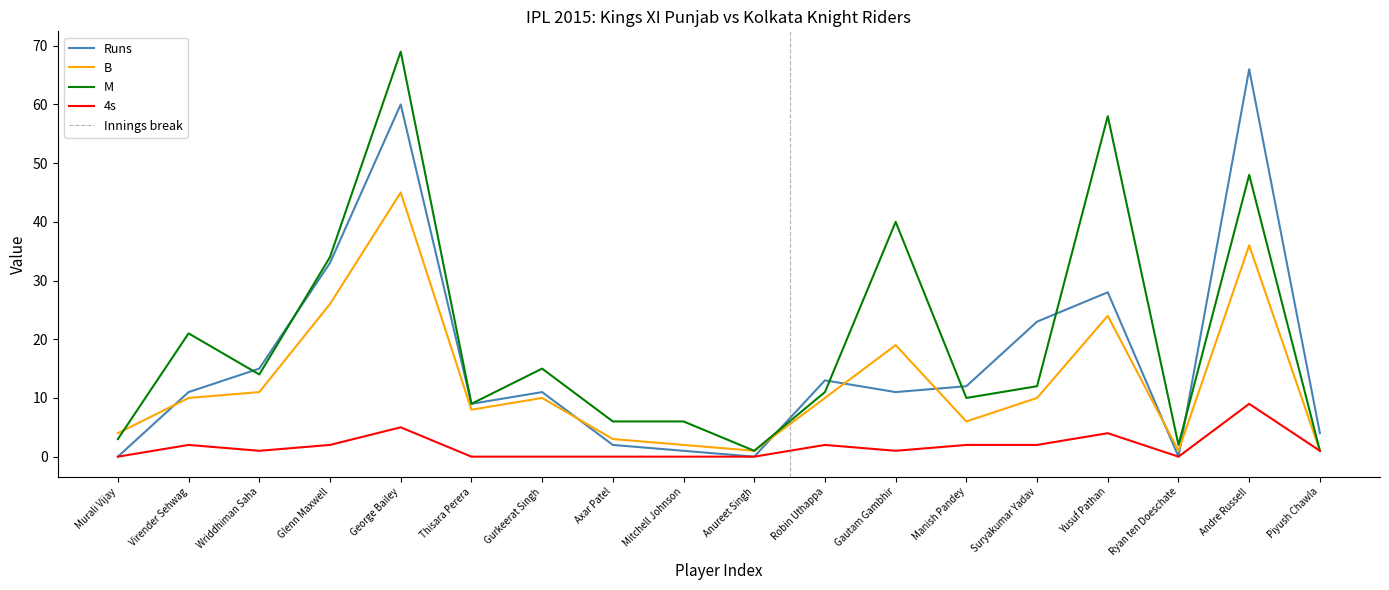

How many lines are shown in the chart?

4